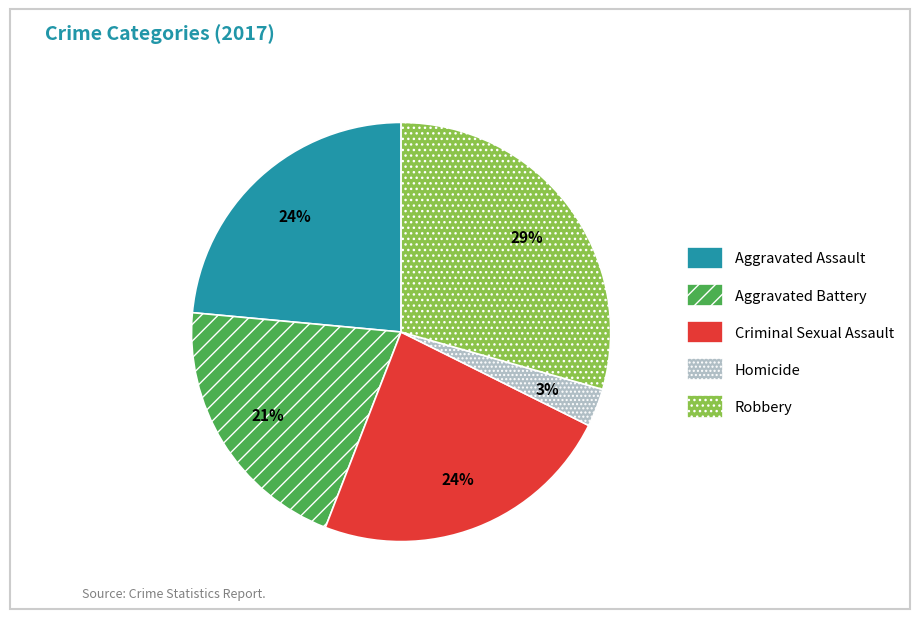

Which category has the biggest portion of the pie?

Robbery